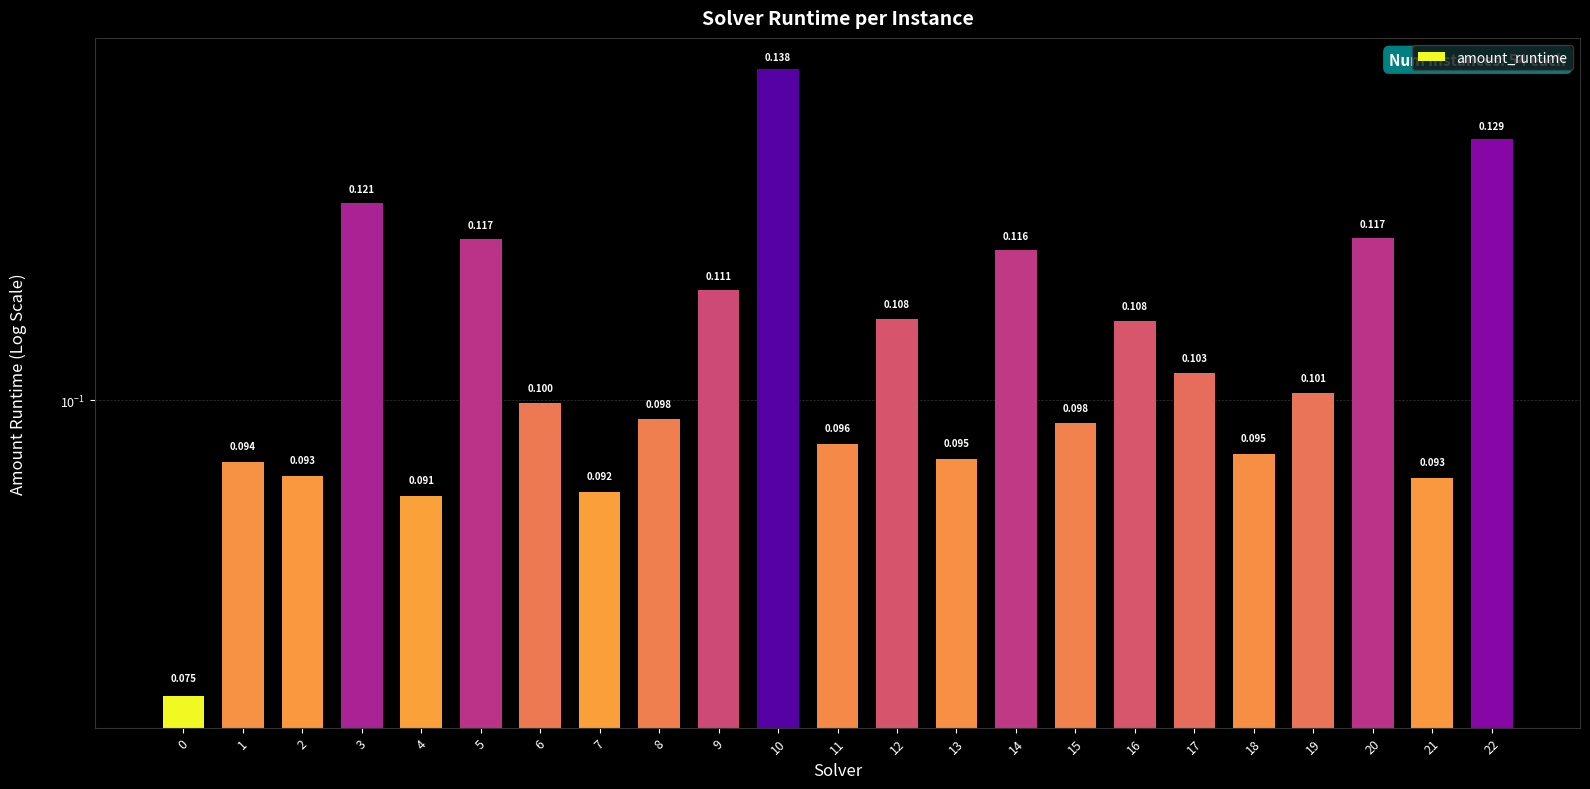

Are the bars horizontal?

No